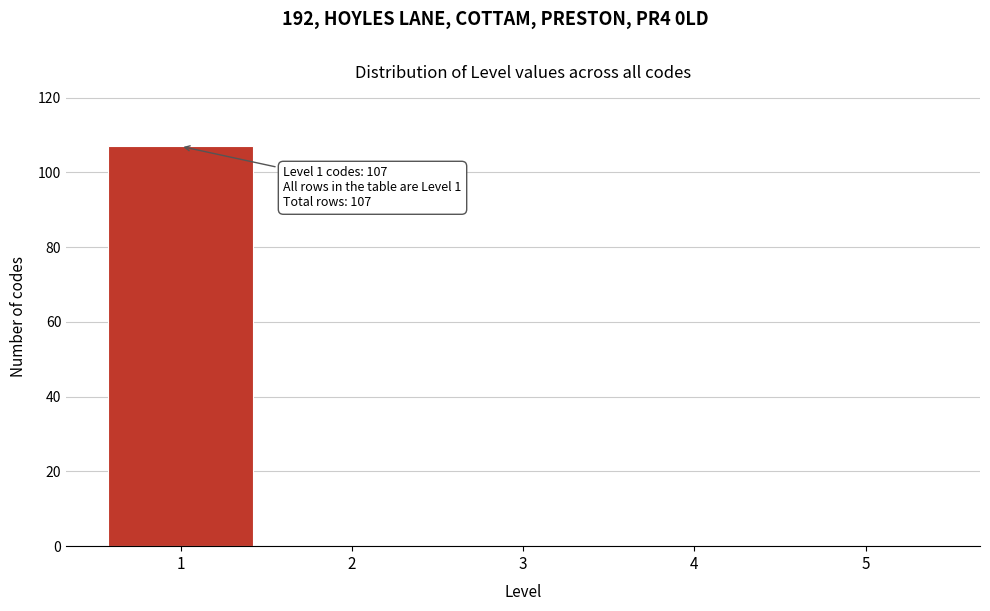

Over which range of the x-axis is the bar tallest?

0.5 to 1.5